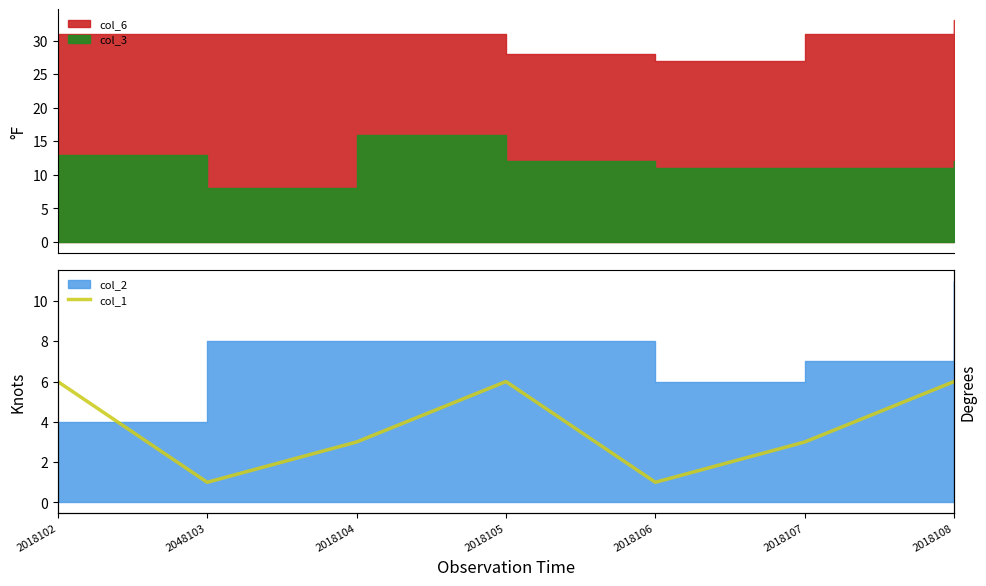

The value at 2018107 is 3. True or false?

True